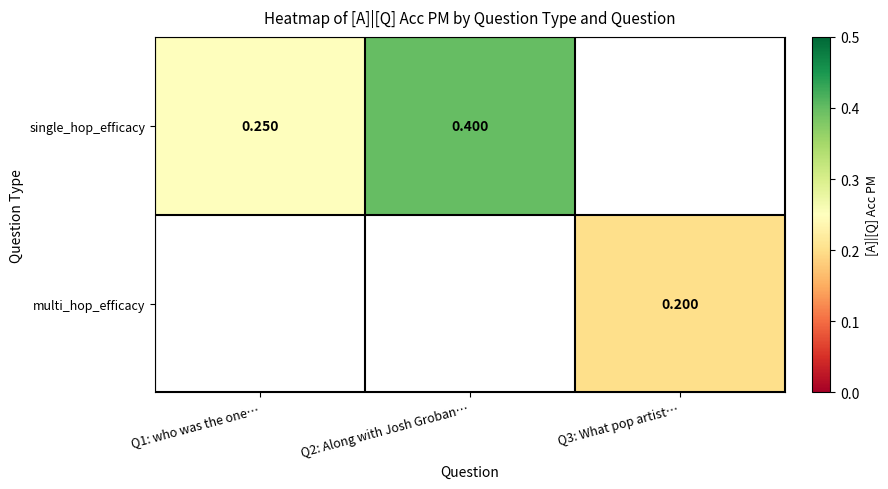

Is the value of multi_hop_efficacy at Q3: What pop artist… greater than the value of single_hop_efficacy at Q2: Along with Josh Groban…?

No